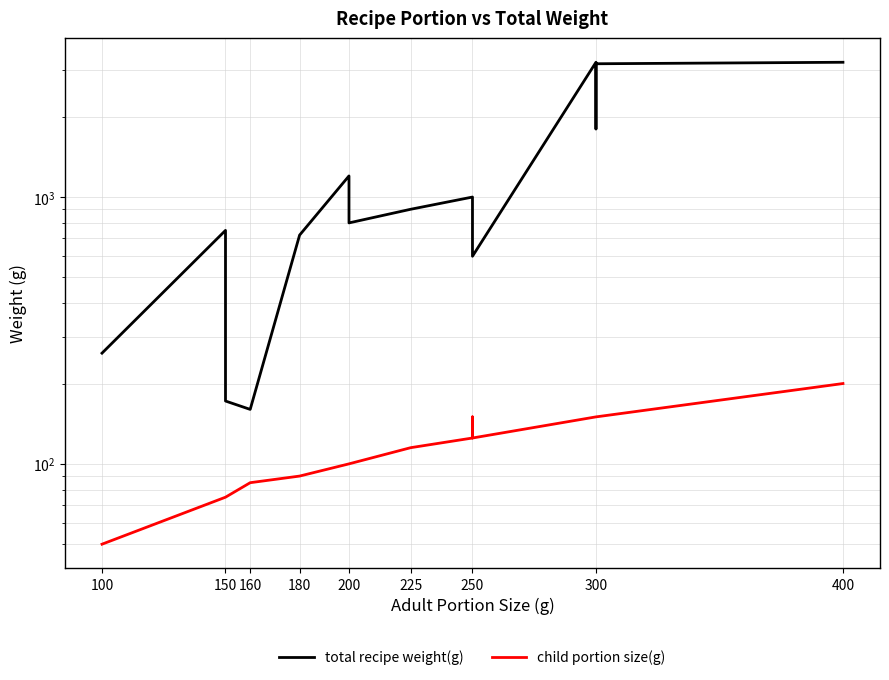

Which has a higher value, 200 or 150?

200